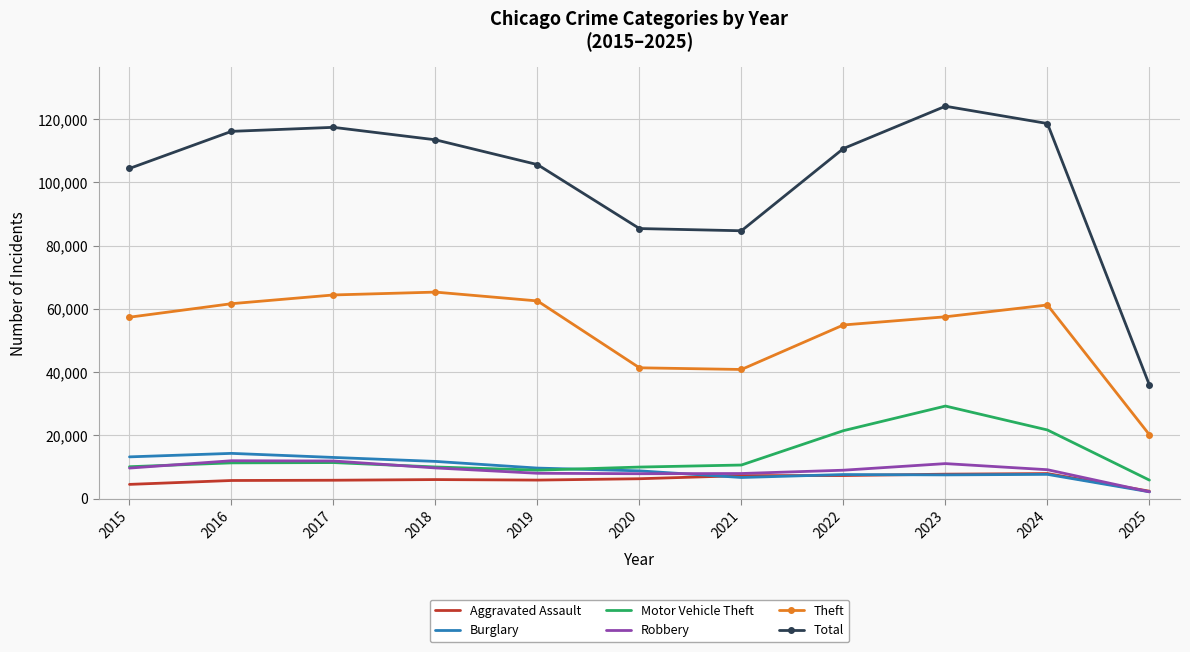

What is the highest value of the Burglary series?

14289